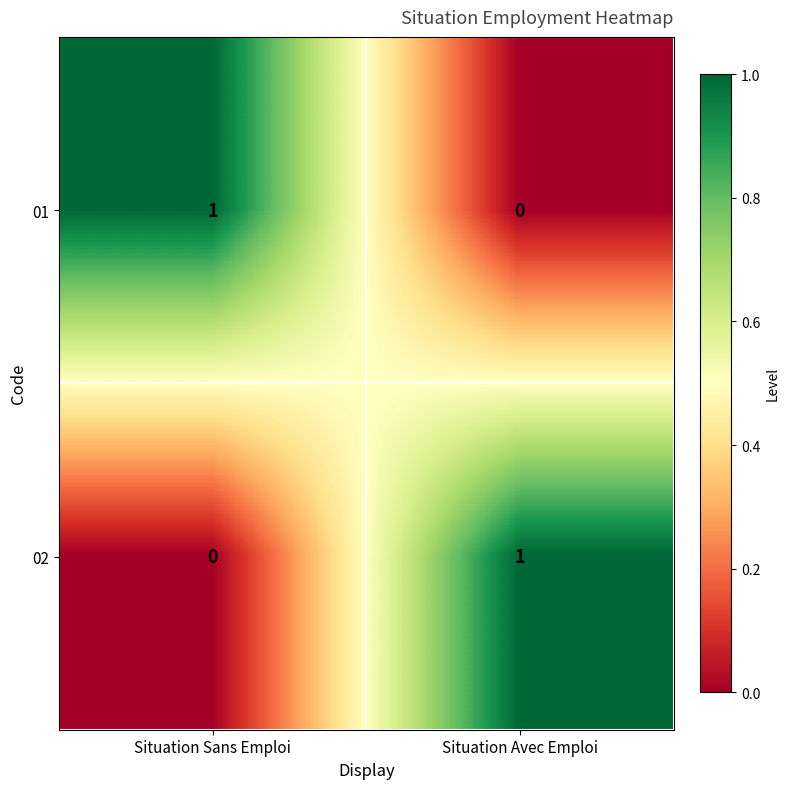

Where is 01 nearest to the value 0?

Situation Avec Emploi